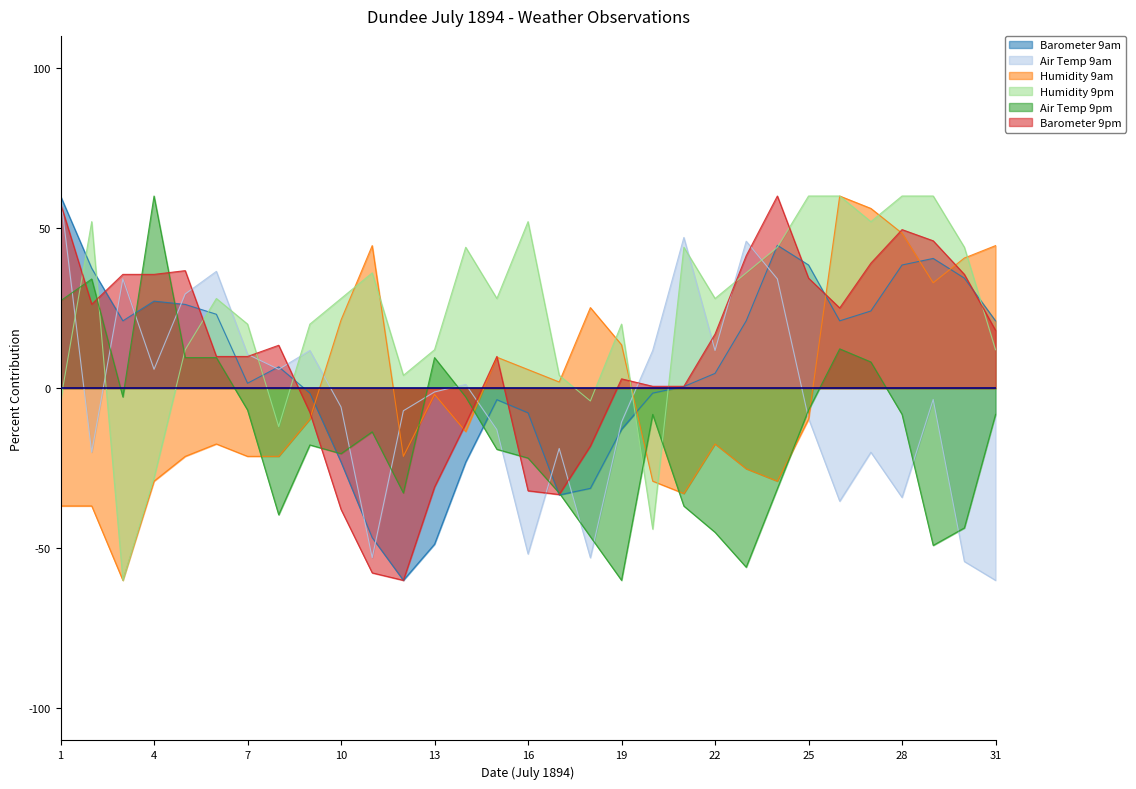

The Air Temp 9pm series shows 9.5 at 13. True or false?

True